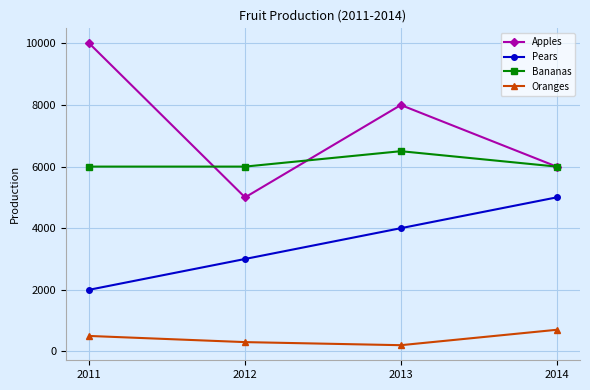

What is the difference between the Pears values at 2012 and 2013?

1000